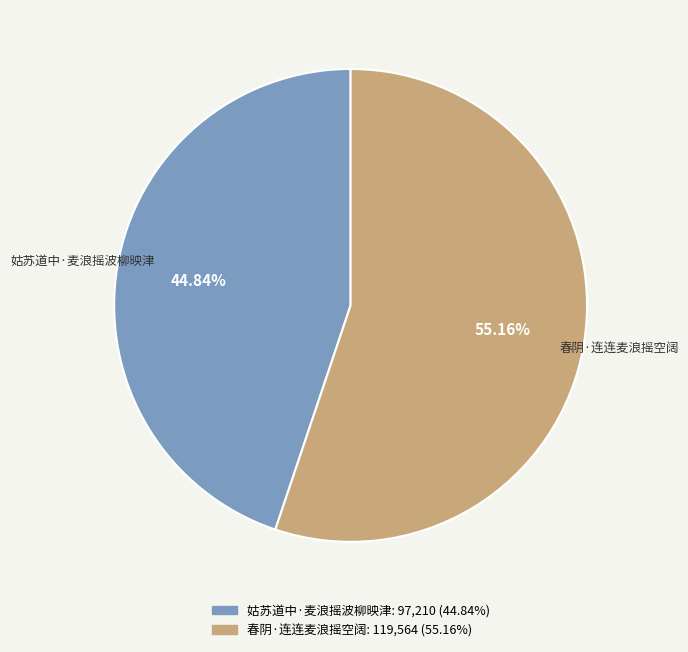

Does 春阴·连连麦浪摇空阔 represent more than half of the total?

Yes